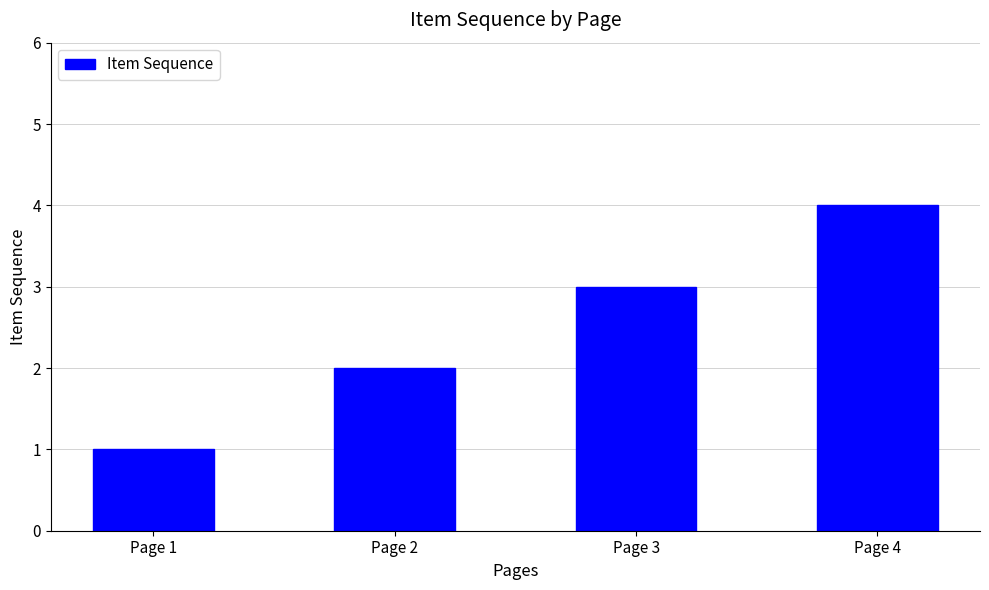

What is the value of the 3rd bar from the left?

3